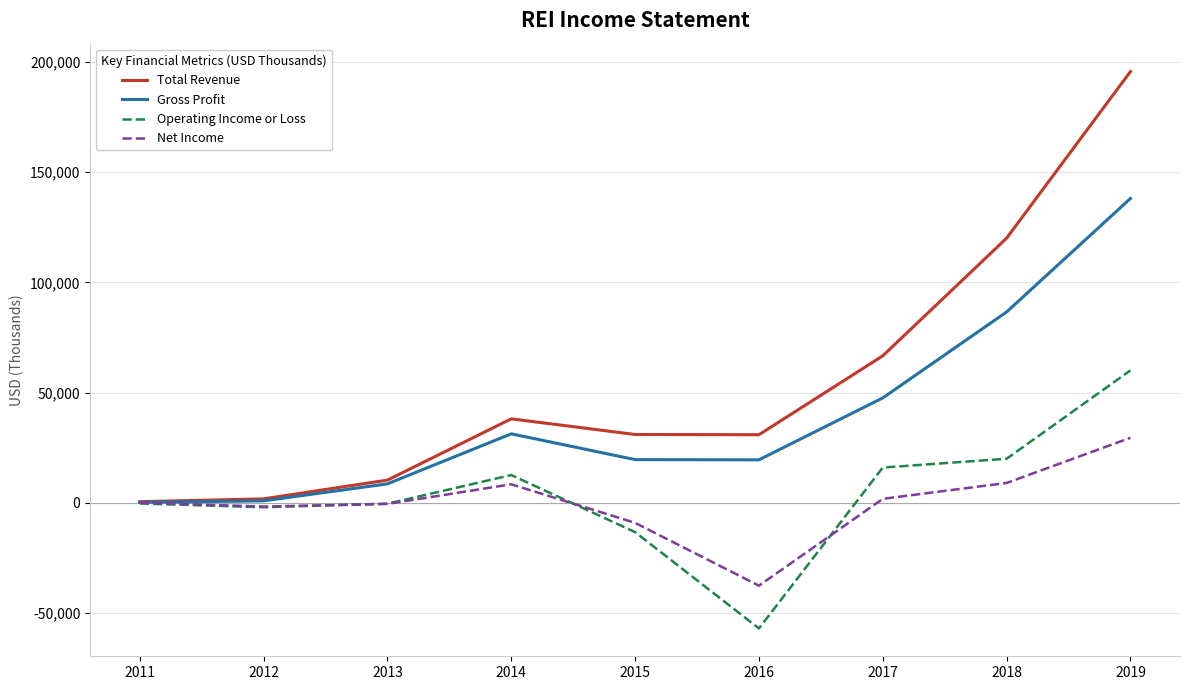

List the series in order of their peak value, highest first.

Total Revenue, Gross Profit, Operating Income or Loss, Net Income